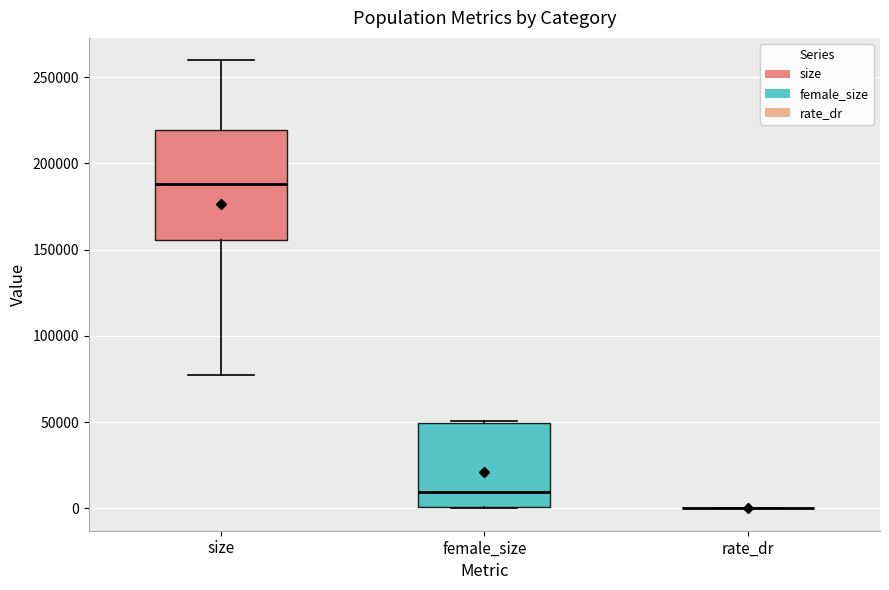

Comparing the boxes themselves (not the whiskers), which one is the tallest?

size